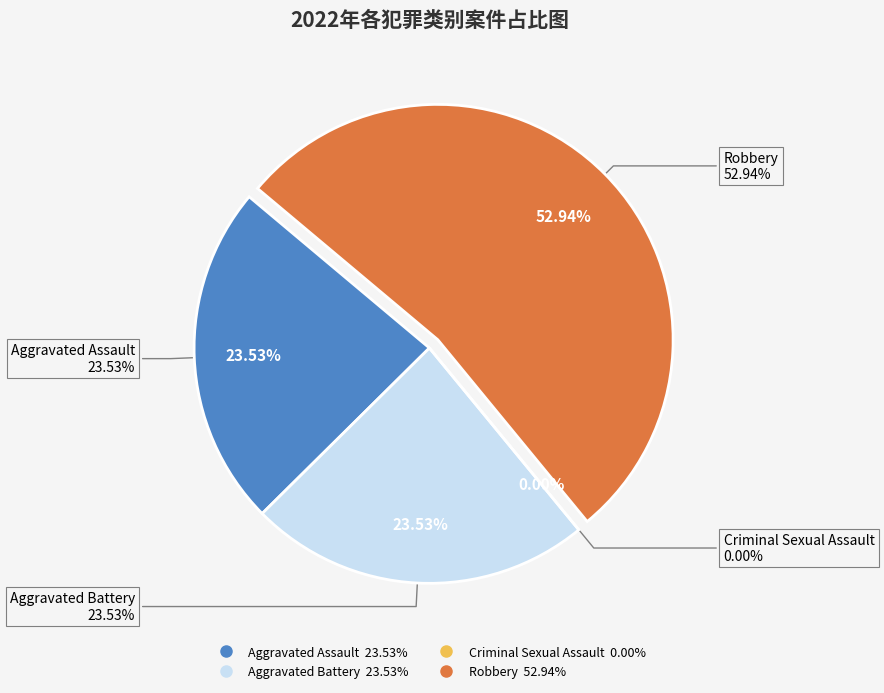

Combined, do Criminal Sexual Assault and Aggravated Battery account for over 50%?

No